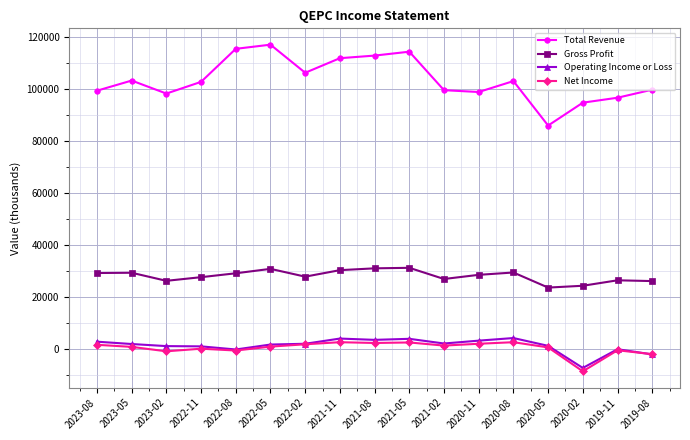

Rank the series by their maximum value, from lowest to highest.

Net Income, Operating Income or Loss, Gross Profit, Total Revenue